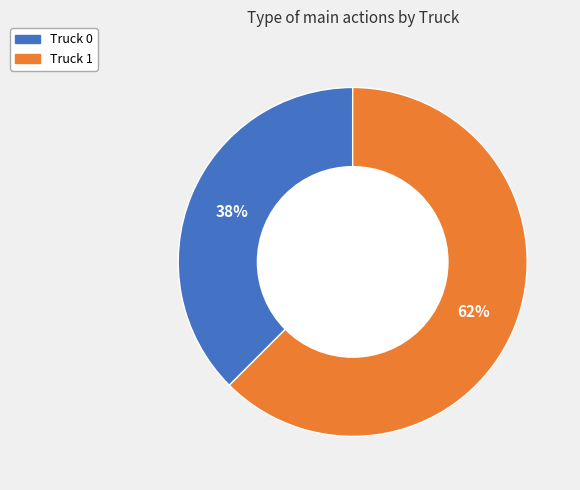

To the nearest percent, what is the average slice percentage?

50%